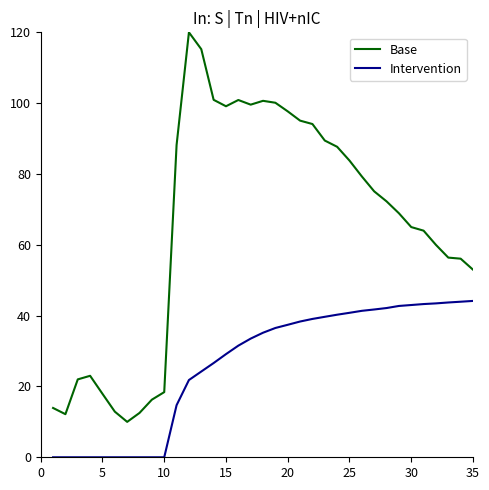

List the series in order of their peak value, highest first.

Base, Intervention